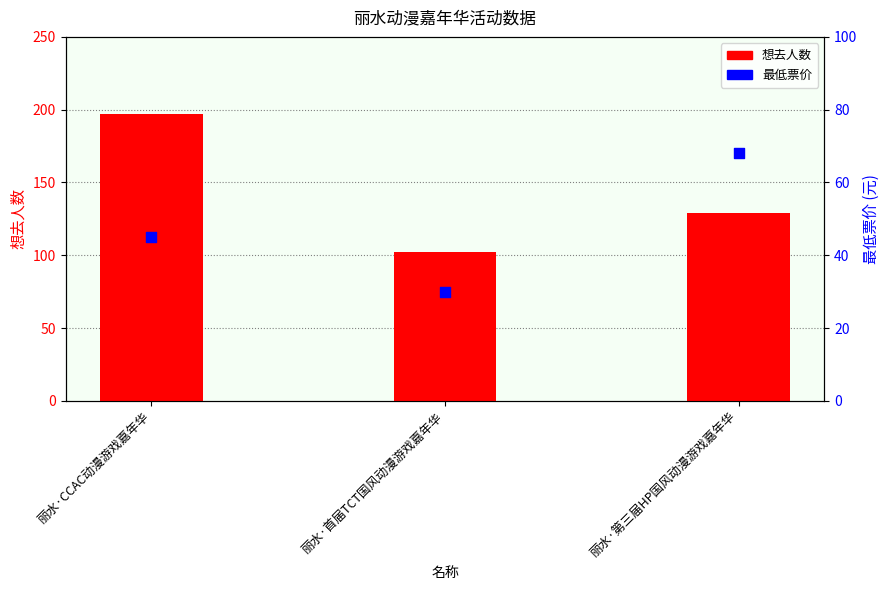

Is the value of 想去人数 at 丽水·第三届HP国风动漫游戏嘉年华 greater than the value of 最低票价 at 丽水·第三届HP国风动漫游戏嘉年华?

Yes